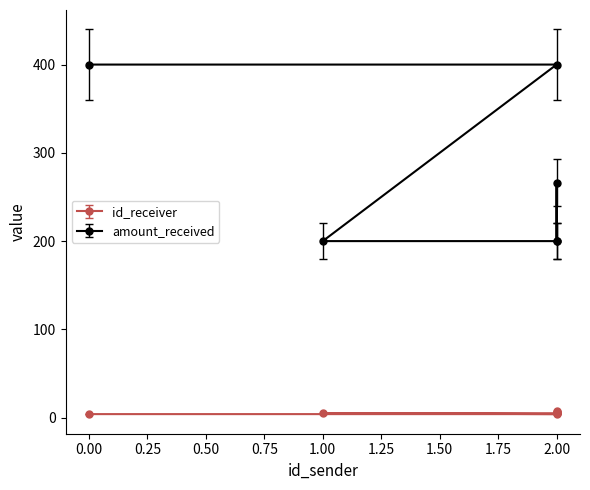

How many lines are shown in the chart?

2